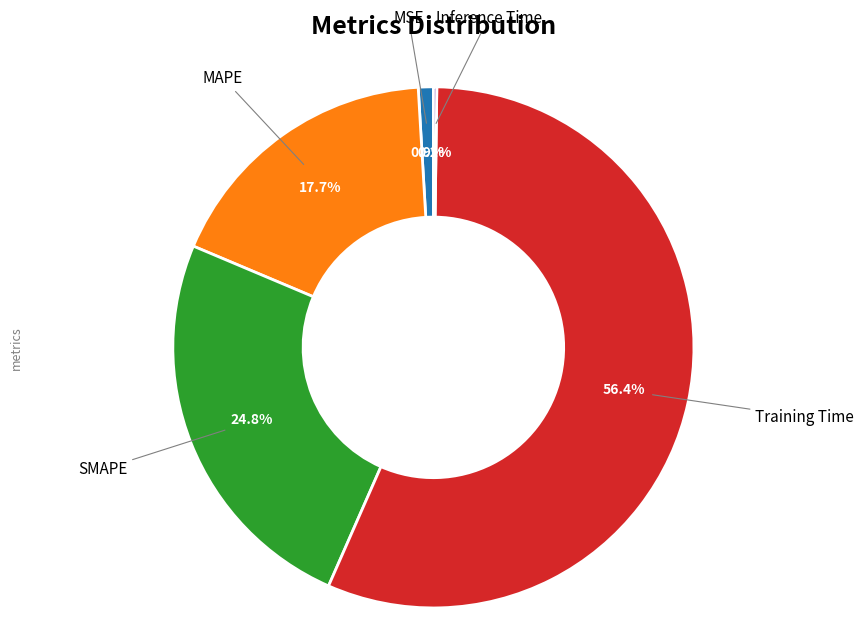

Does any single category account for the majority?

Yes